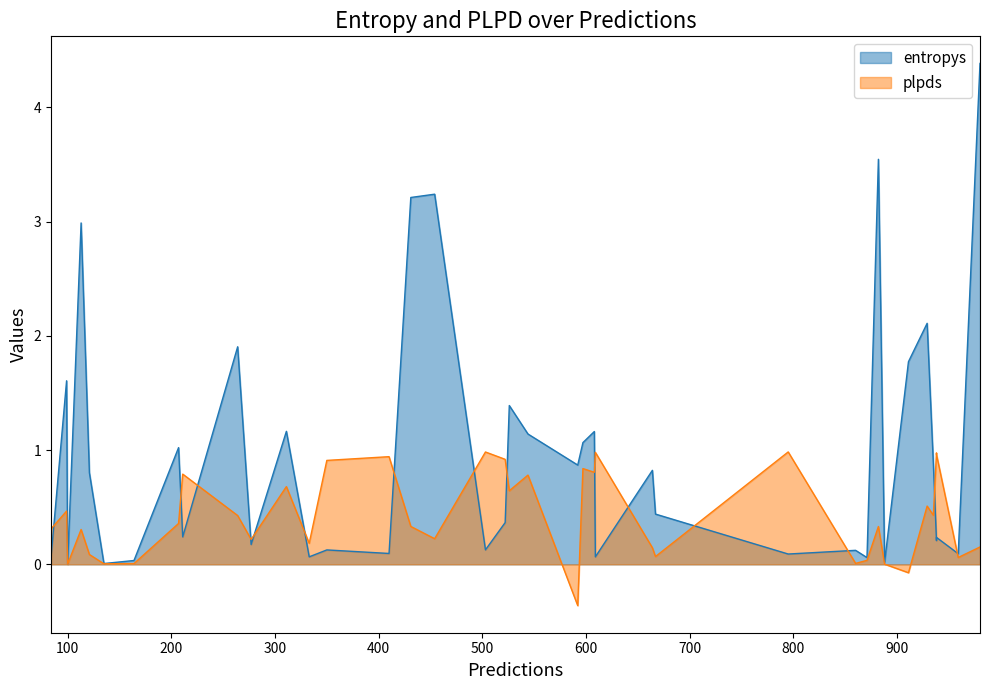

Is the value of plpds at 24 greater than the value of entropys at 10?

No